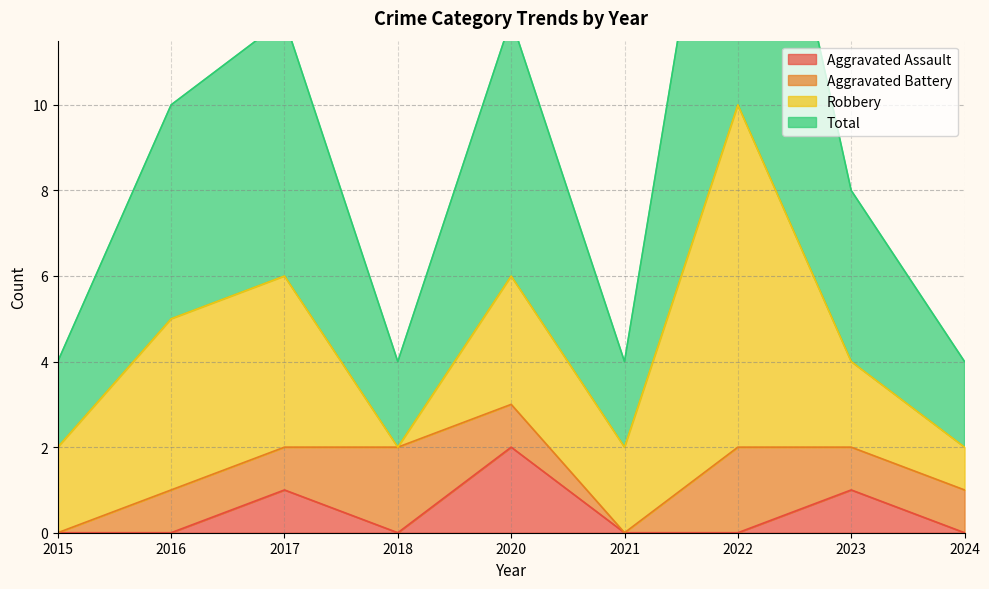

Is it true that Aggravated Assault equals 1 at 2024?

False